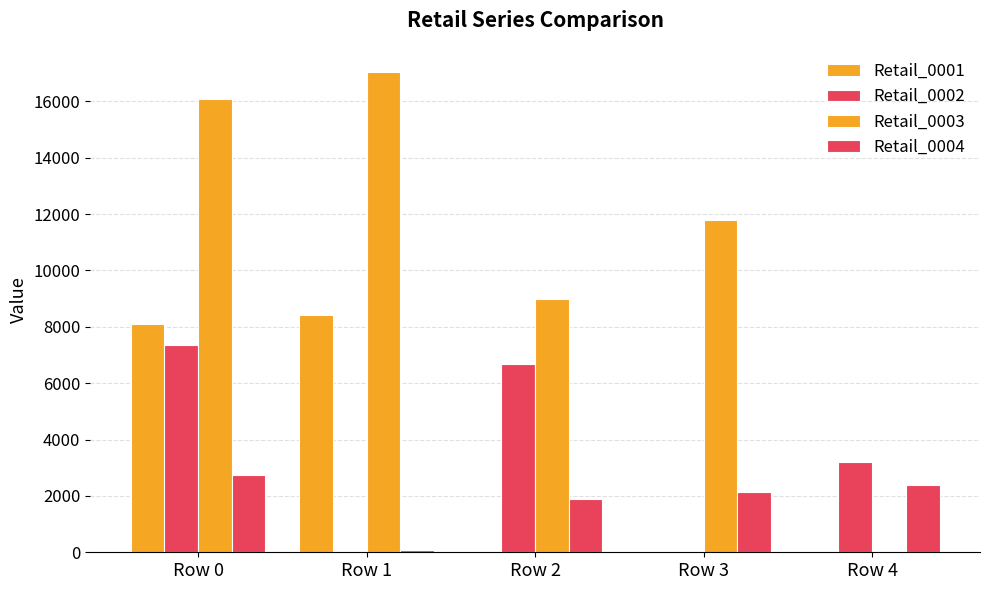

Rank the series at Row 2 from highest to lowest value.

Retail_0003, Retail_0002, Retail_0004, Retail_0001